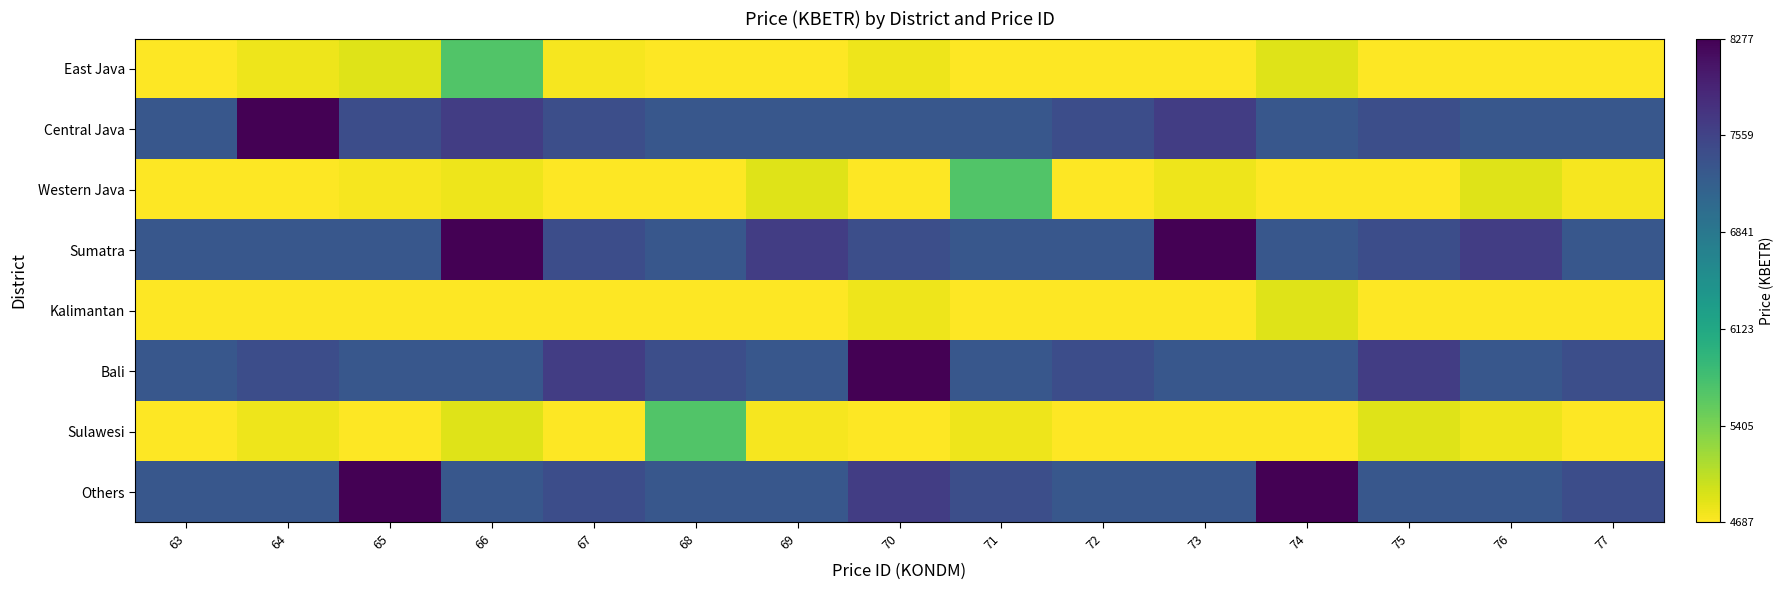

Reading left to right, extract all data points from this chart.

East Java: 63=0.0	64=0.0	65=0.1	66=0.3	67=0.0	68=0.0	69=0.0	70=0.0	71=0.0	72=0.0	73=0.0	74=0.1	75=0.0	76=0.0	77=0.0
Central Java: 63=0.7	64=1.0	65=0.8	66=0.8	67=0.8	68=0.7	69=0.7	70=0.7	71=0.7	72=0.8	73=0.8	74=0.7	75=0.8	76=0.7	77=0.7
Western Java: 63=0.0	64=0.0	65=0.0	66=0.0	67=0.0	68=0.0	69=0.1	70=0.0	71=0.3	72=0.0	73=0.0	74=0.0	75=0.0	76=0.1	77=0.0
Sumatra: 63=0.7	64=0.7	65=0.7	66=1.0	67=0.8	68=0.7	69=0.8	70=0.8	71=0.7	72=0.7	73=1.0	74=0.7	75=0.8	76=0.8	77=0.7
Kalimantan: 63=0.0	64=0.0	65=0.0	66=0.0	67=0.0	68=0.0	69=0.0	70=0.0	71=0.0	72=0.0	73=0.0	74=0.1	75=0.0	76=0.0	77=0.0
Bali: 63=0.7	64=0.8	65=0.7	66=0.7	67=0.8	68=0.8	69=0.7	70=1.0	71=0.7	72=0.8	73=0.7	74=0.7	75=0.8	76=0.7	77=0.8
Sulawesi: 63=0.0	64=0.0	65=0.0	66=0.1	67=0.0	68=0.3	69=0.0	70=0.0	71=0.0	72=0.0	73=0.0	74=0.0	75=0.1	76=0.0	77=0.0
Others: 63=0.7	64=0.7	65=1.0	66=0.7	67=0.8	68=0.7	69=0.7	70=0.8	71=0.8	72=0.7	73=0.7	74=1.0	75=0.7	76=0.7	77=0.8